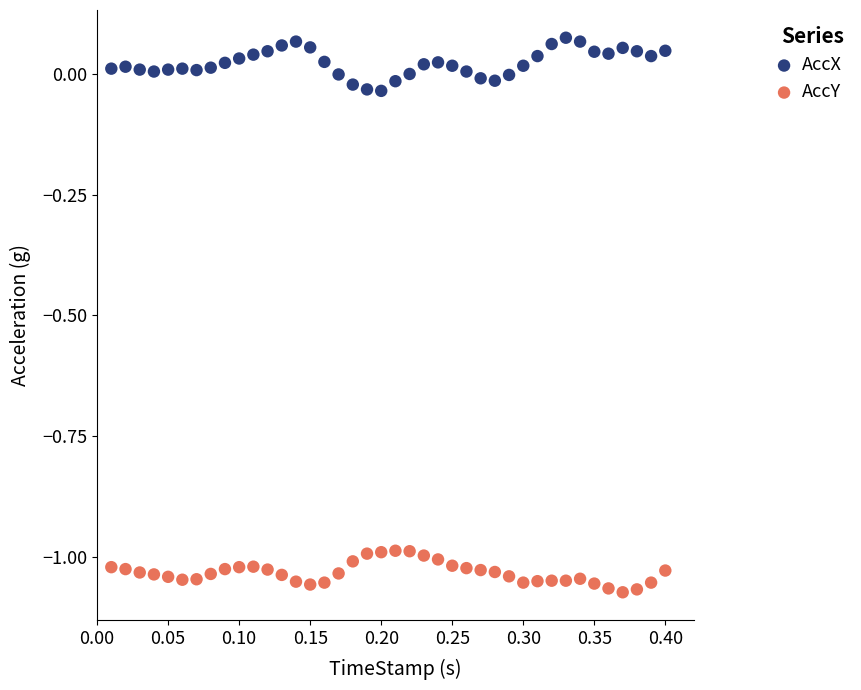

Across all data points, what is the range of Y values (max minus min)?

1.1